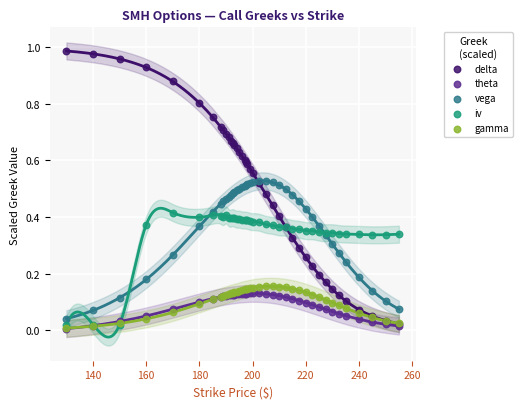

Which series reaches the maximum Y coordinate?

delta